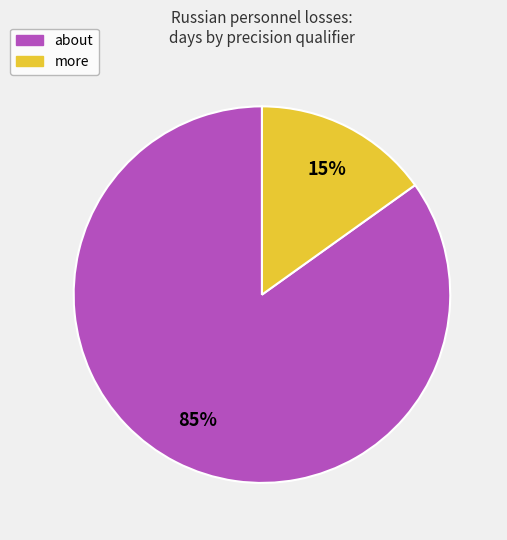

To the nearest percent, what is the average slice percentage?

50%